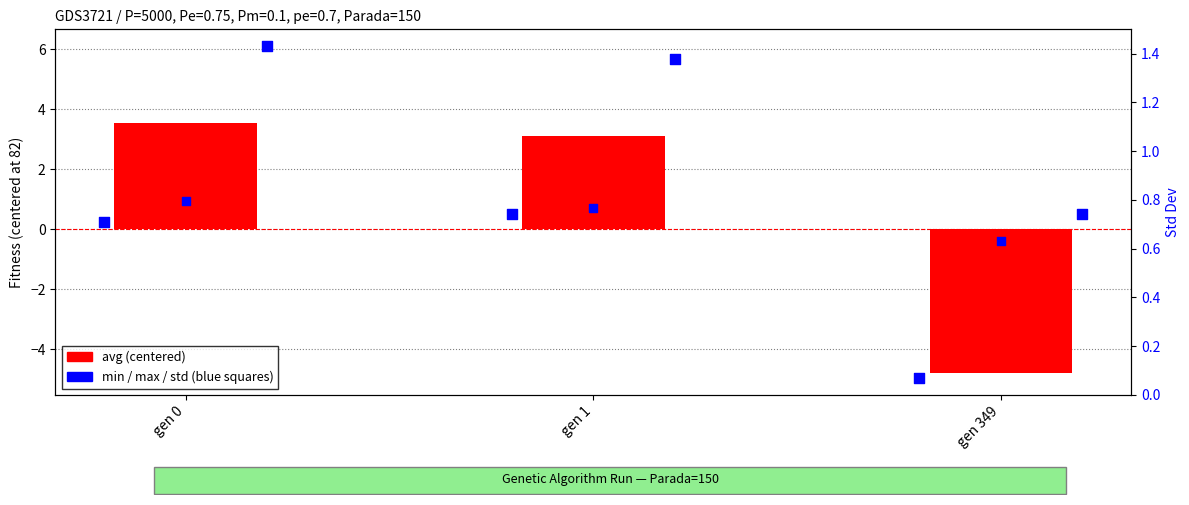

At how many categories does at least one series exceed -4?

3